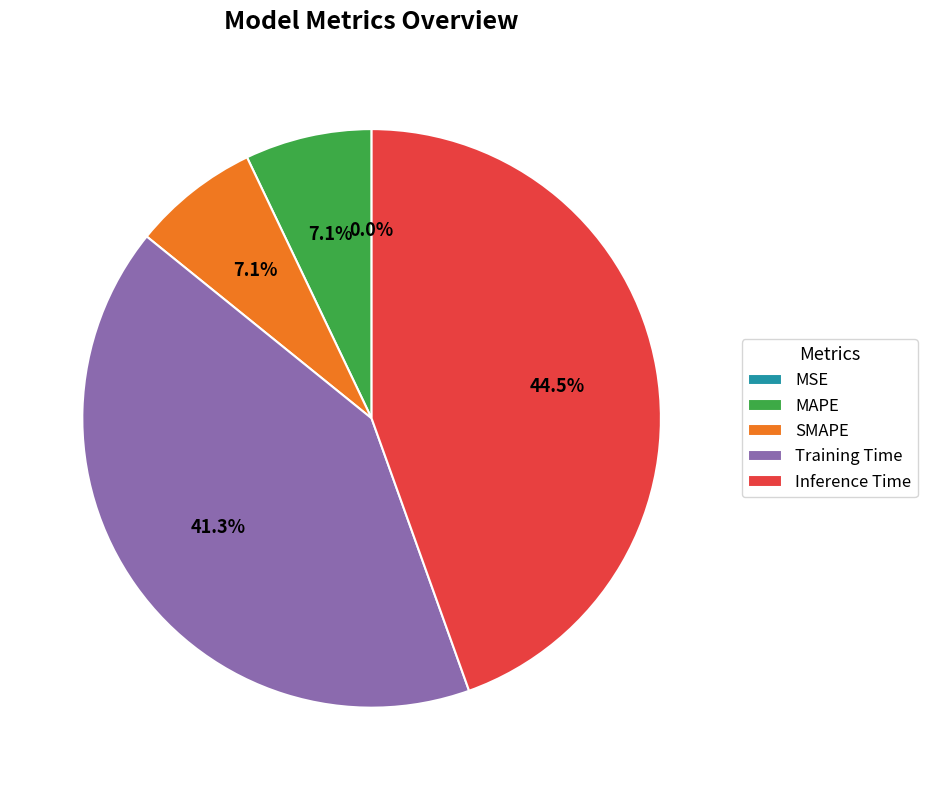

How much of the chart is everything except MAPE?

92.9%